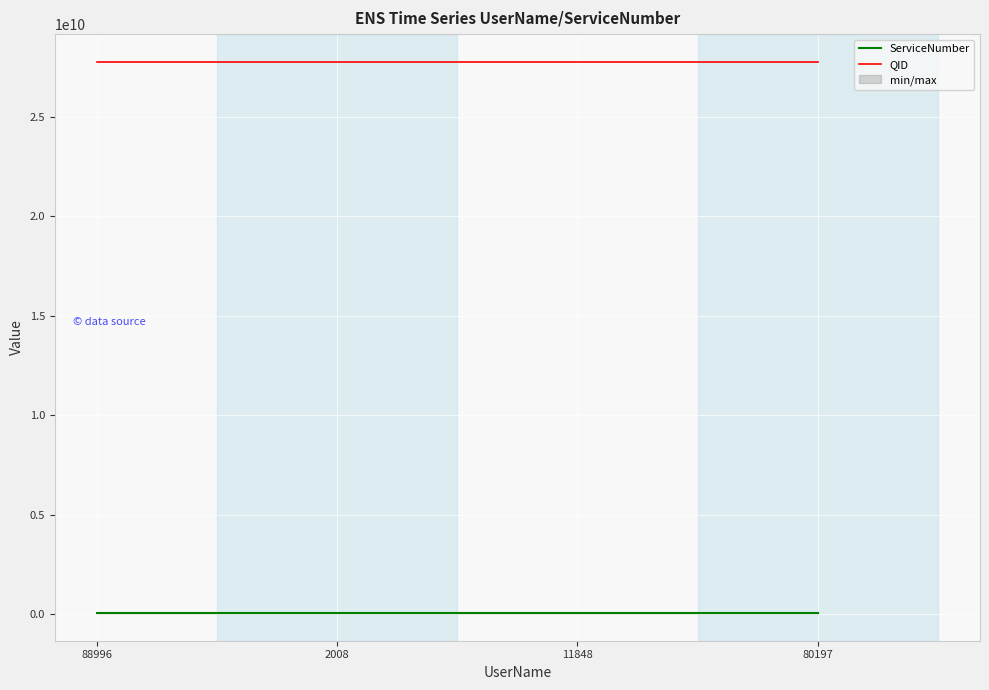

List the series in order of their peak value, highest first.

QID, ServiceNumber